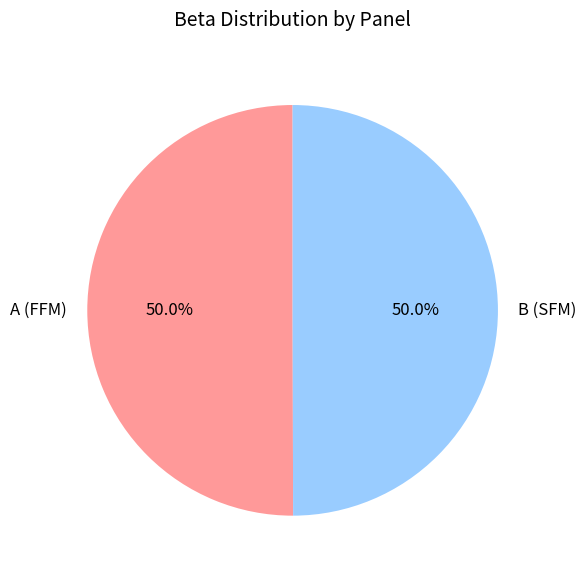

What percentage is the B (SFM) slice, to the nearest percent?

50%